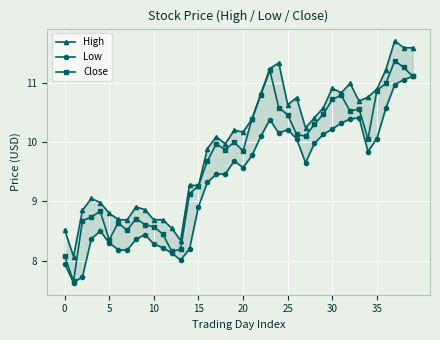

True or false: High and Close cross at least once.

False